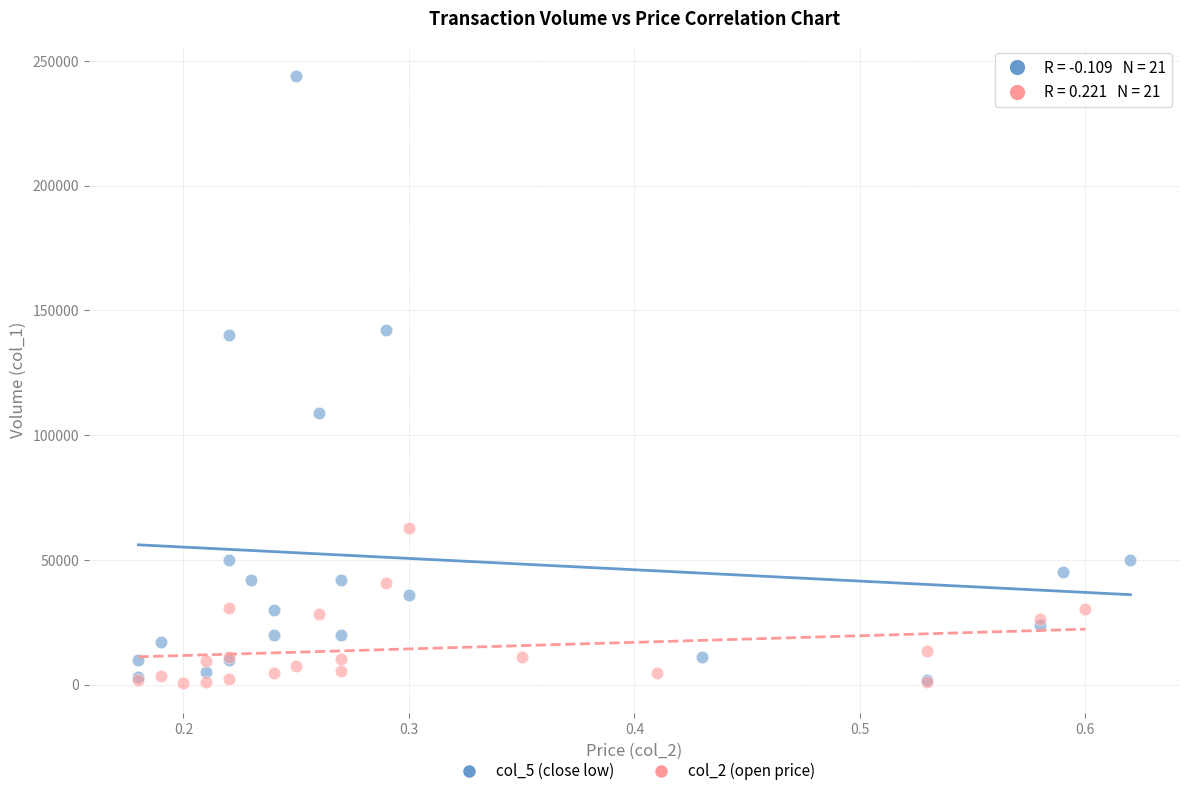

Which series has the widest spread of Y values?

col_5 (close low)